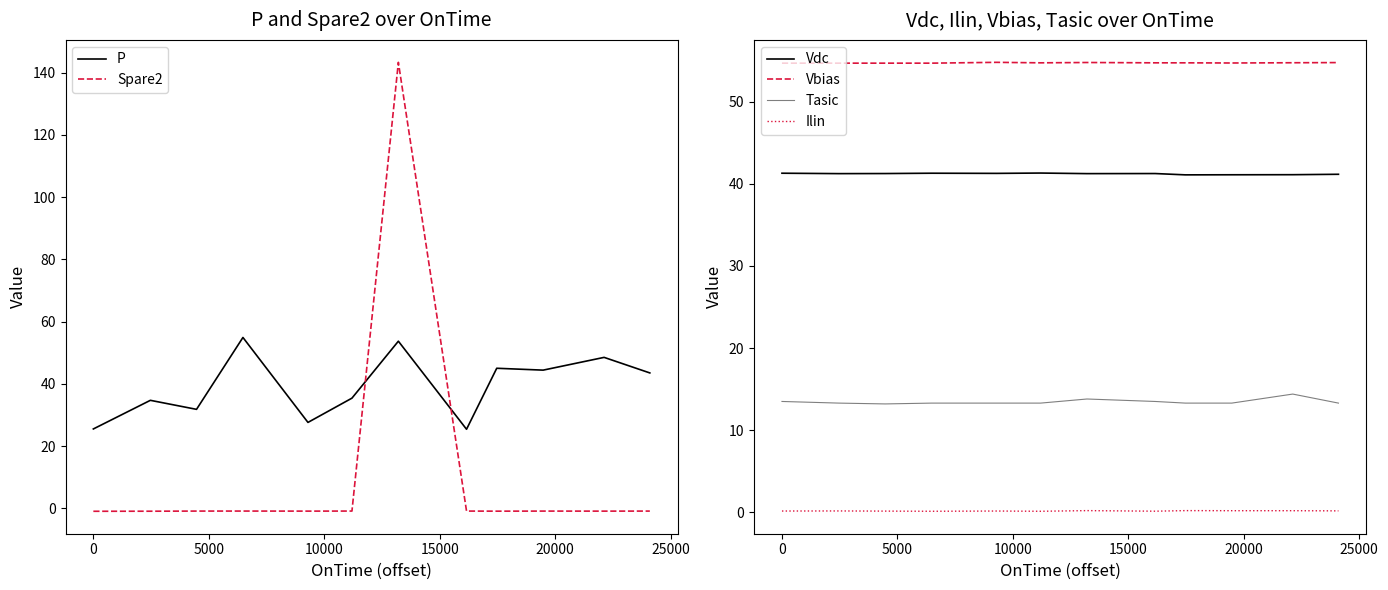

After their last crossing, which series has the higher values: P or Spare2?

P